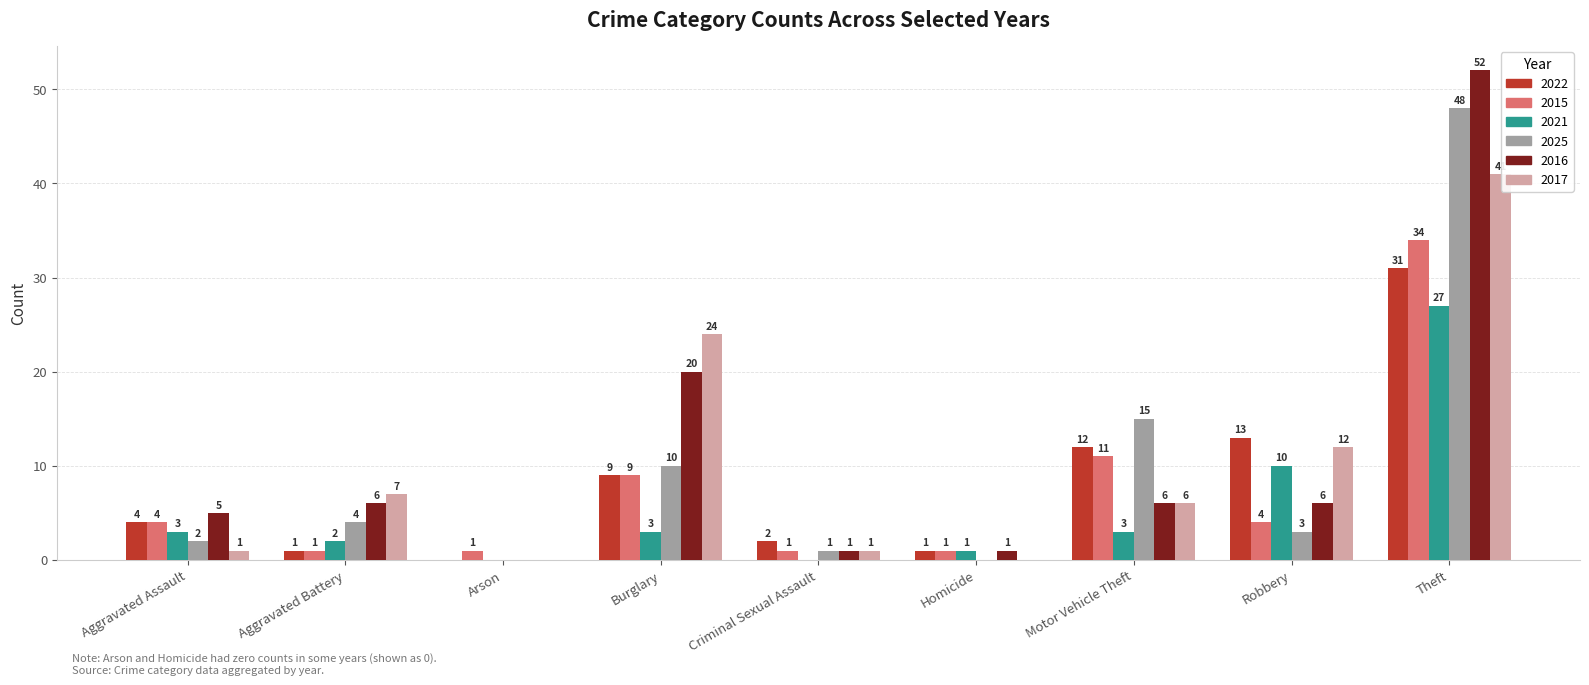

Is the value of 2025 at Aggravated Assault greater than the value of 2022 at Aggravated Assault?

No